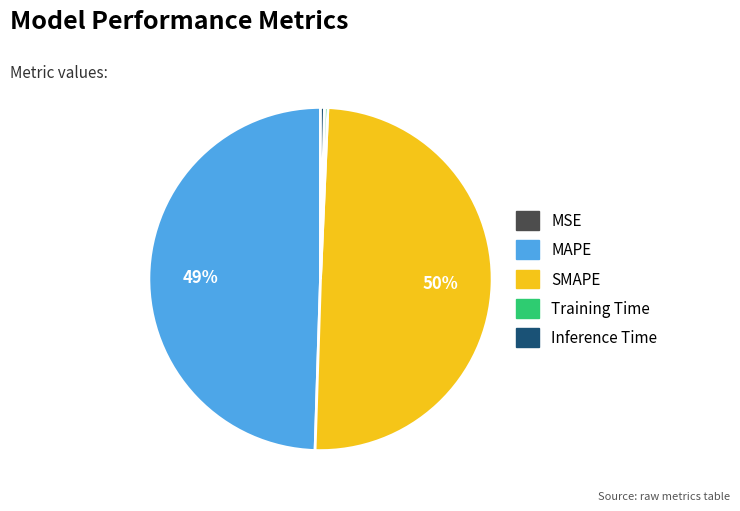

Is Training Time the majority of the pie?

No